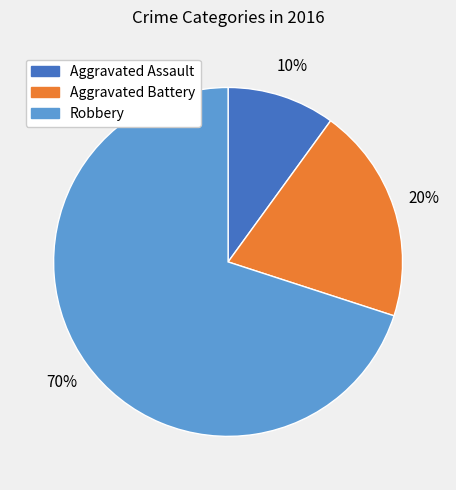

What is the majority slice?

Robbery